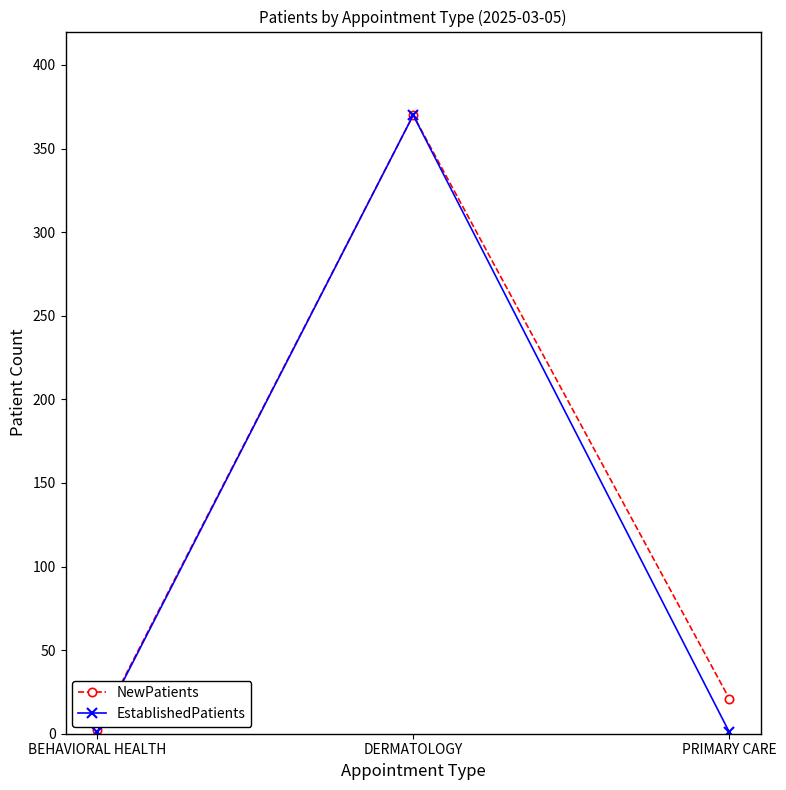

The value of NewPatients at DERMATOLOGY is 370. True or false?

True